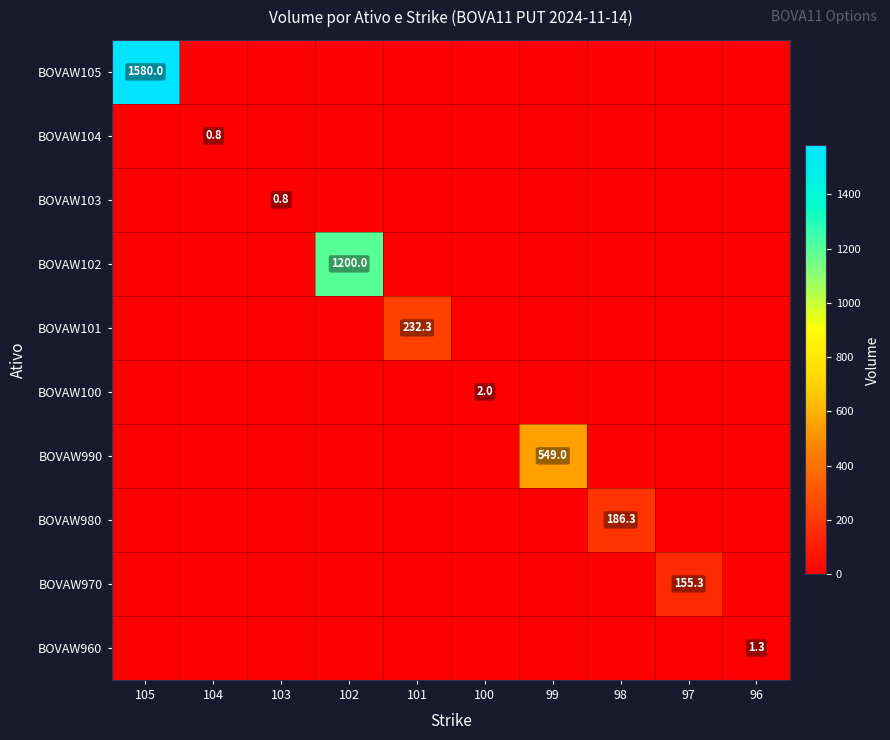

True or false: BOVAW990 has a value of 549.0 at 99.

True